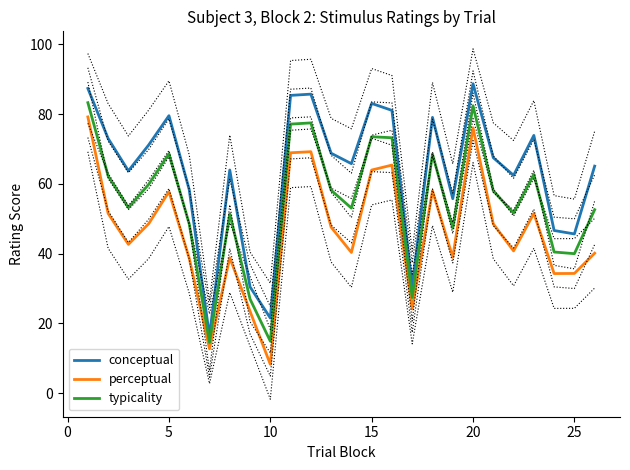

Where is the first local maximum for conceptual?

5